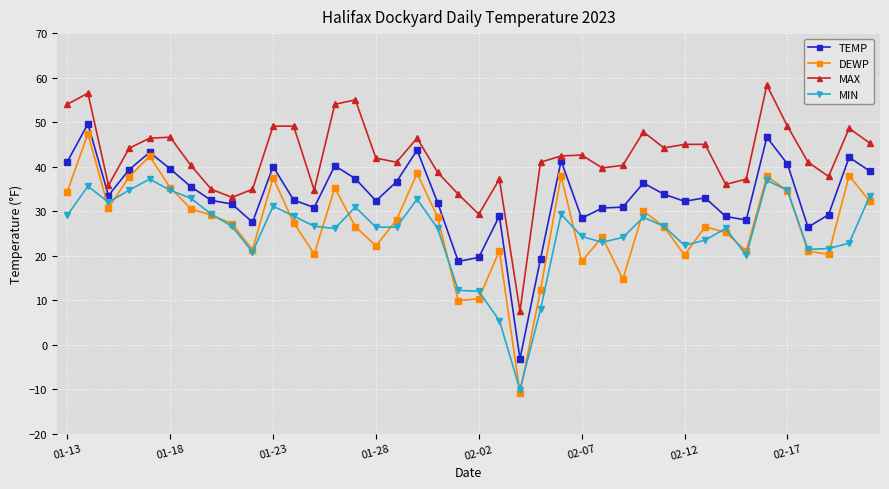

What is the value of the TEMP point at the 36th from the left?

40.6